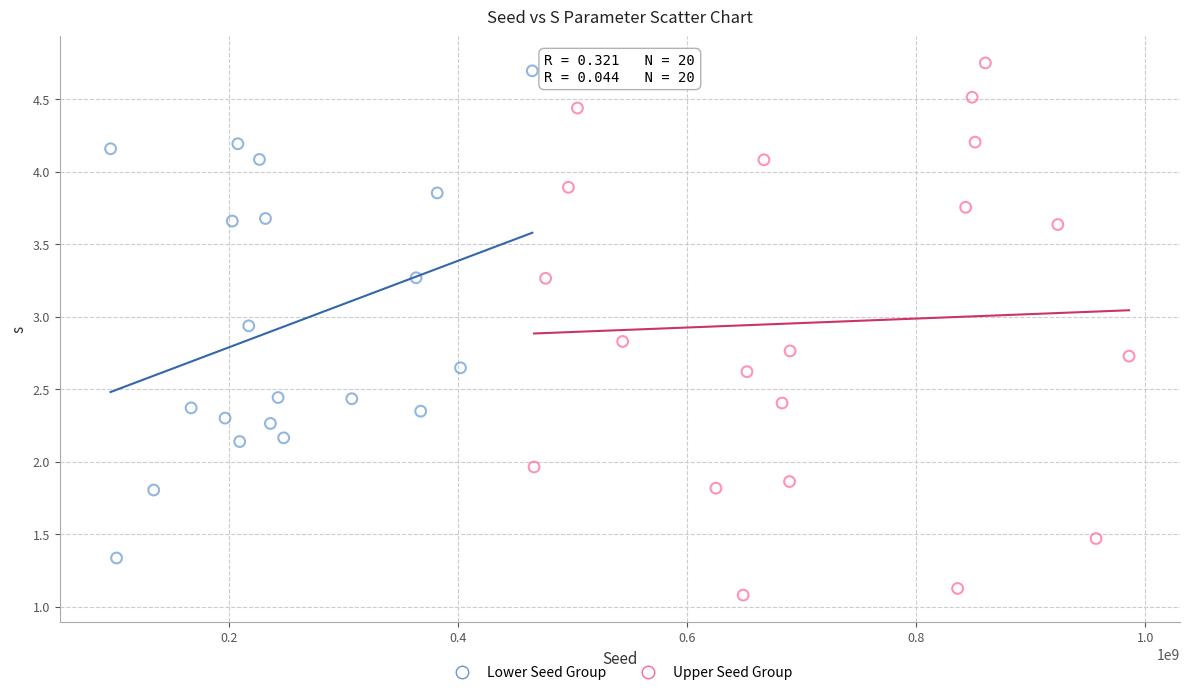

What are all the series names shown in the legend?

Lower Seed Group, Upper Seed Group